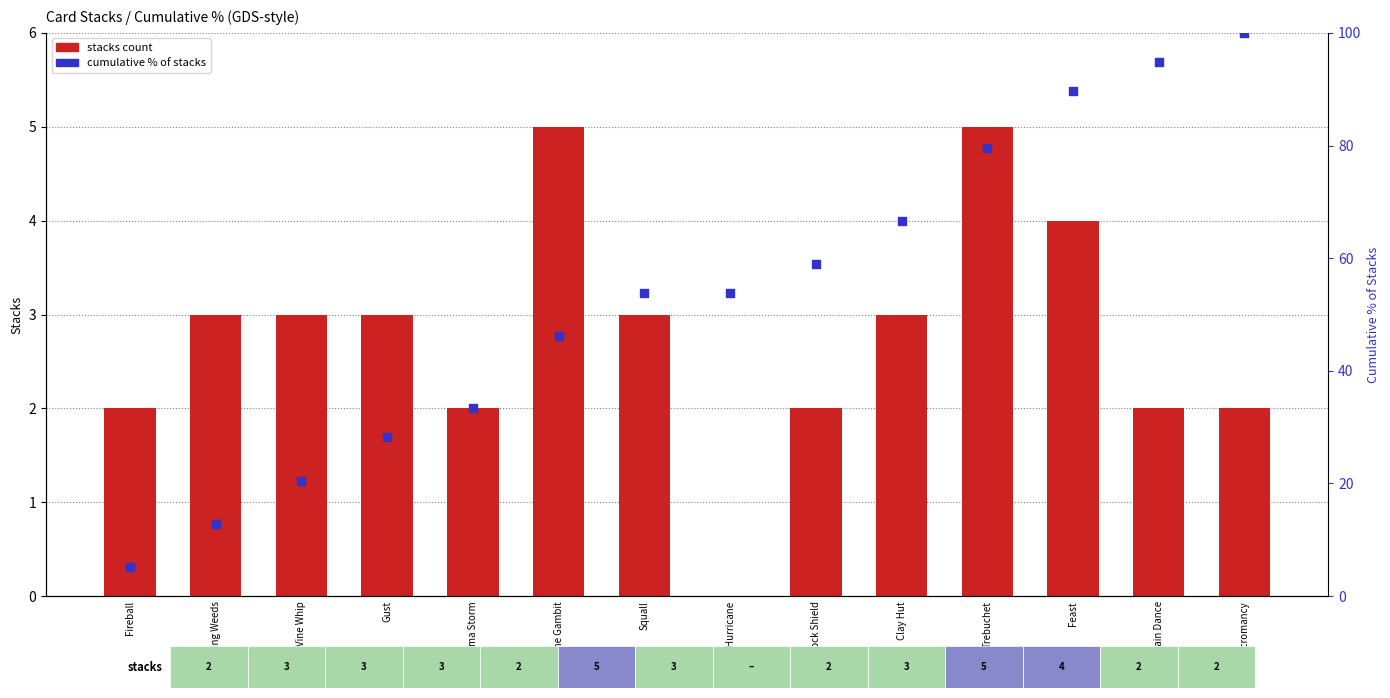

At which category is the sum across all series the highest?

Necromancy